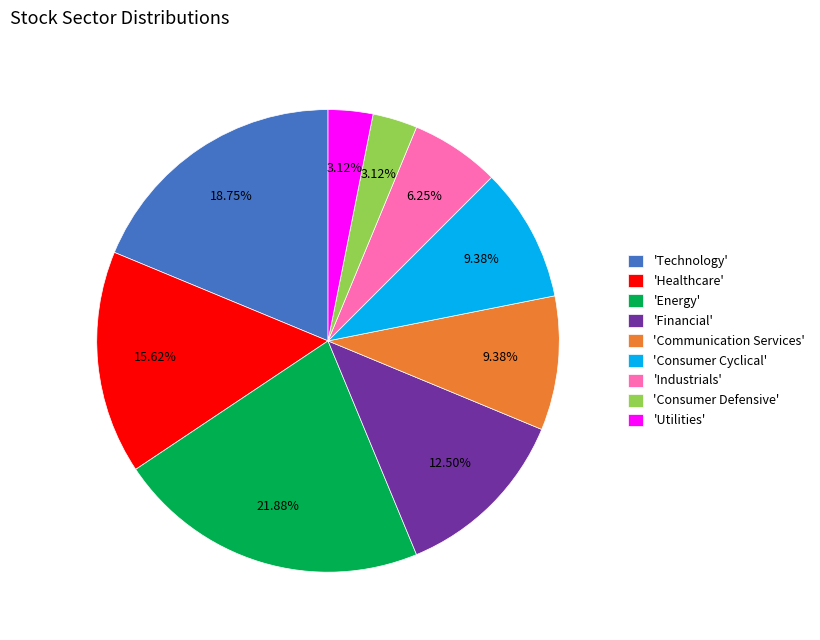

Count the number of slices in the pie.

9